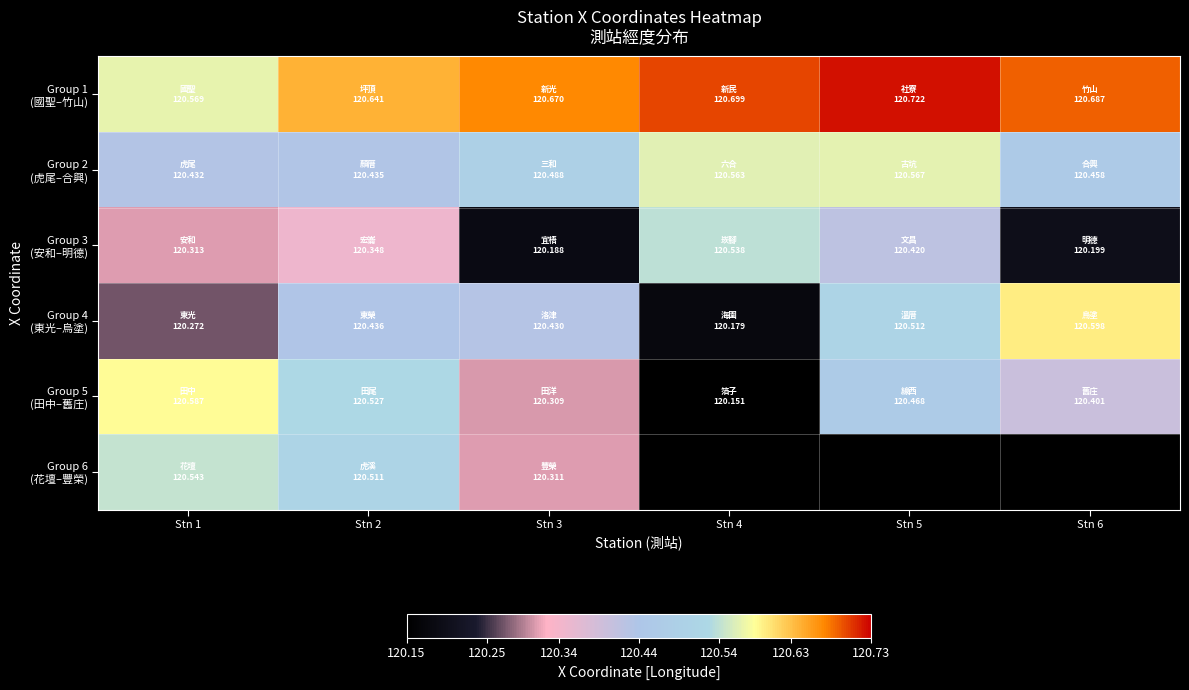

Between Stn 1 and Stn 2, which series saw the biggest shift?

Group 4 (東光–烏塗)